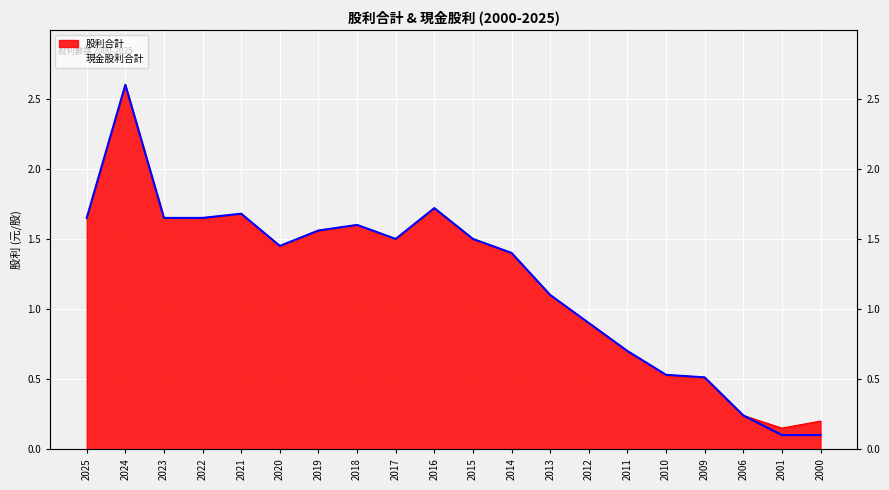

At which category is the sum across all series the highest?

2024